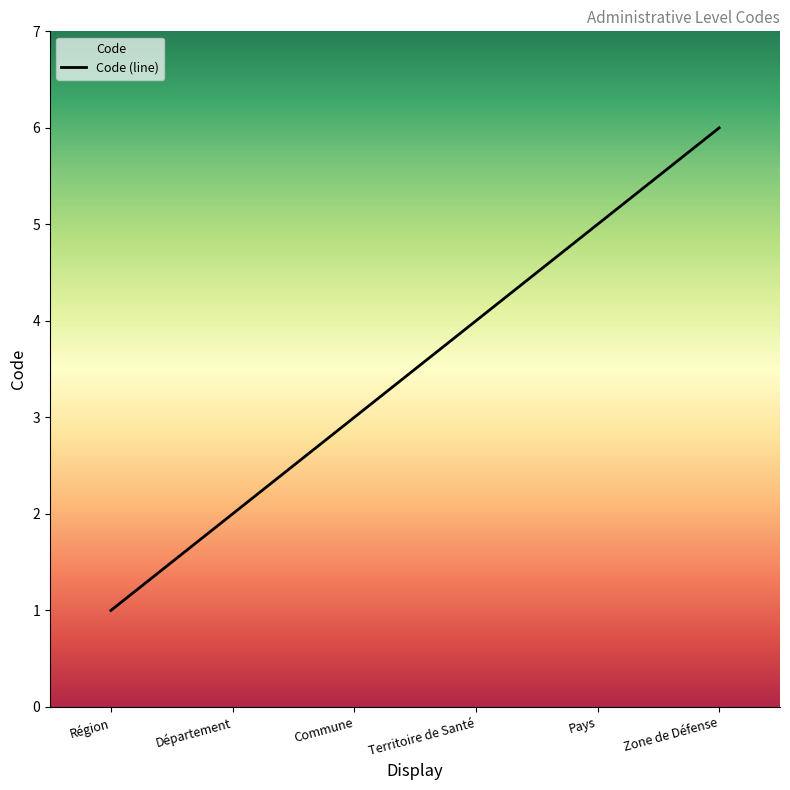

What position from the left is Commune?

3